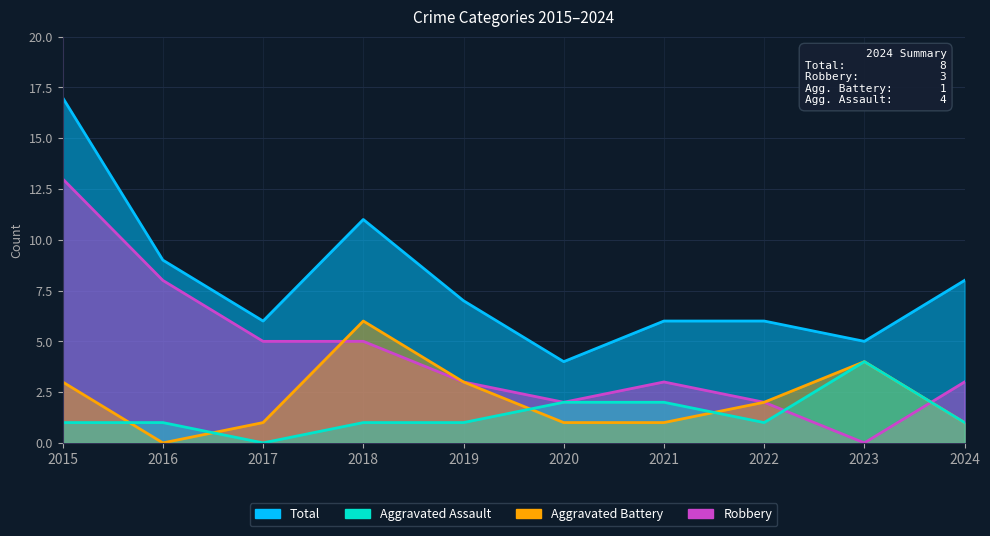

The value of Aggravated Battery at 2018 is 4. True or false?

False